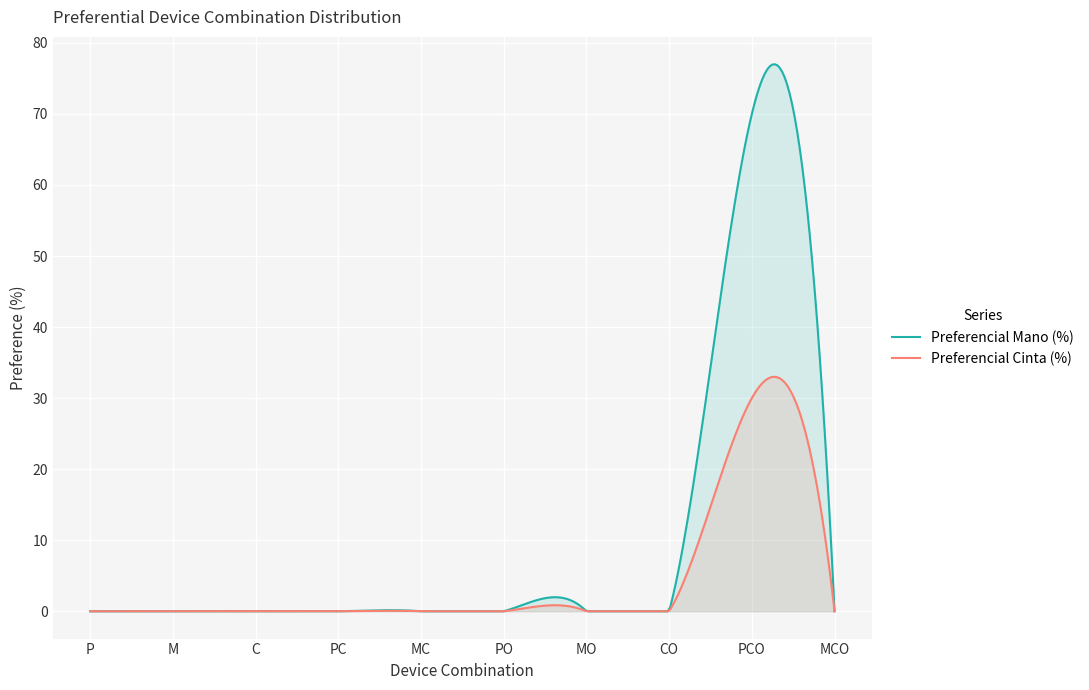

Reading left to right, what are all the values shown in this chart?

Preferencial Mano (%): 0	0	0	0	0	0	0	0	70	0
Preferencial Cinta (%): 0	0	0	0	0	0	0	0	30	0